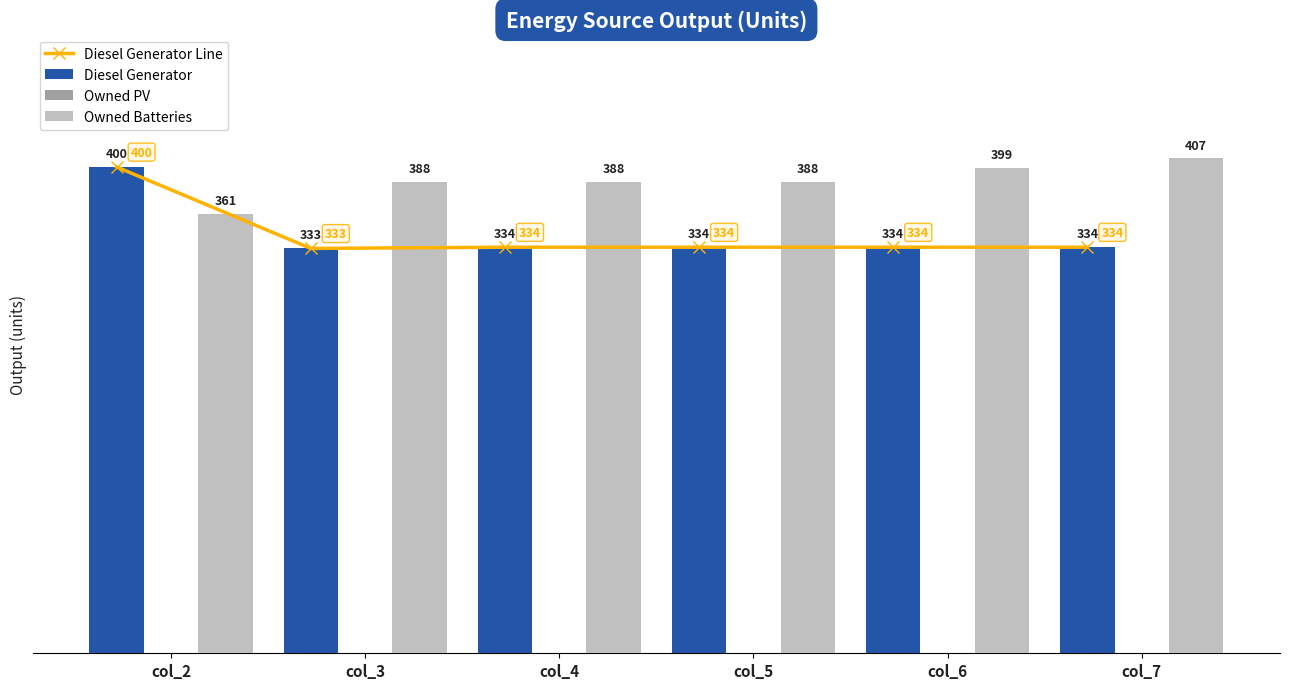

What are all the series names shown in the legend?

Diesel Generator Line, Diesel Generator, Owned PV, Owned Batteries